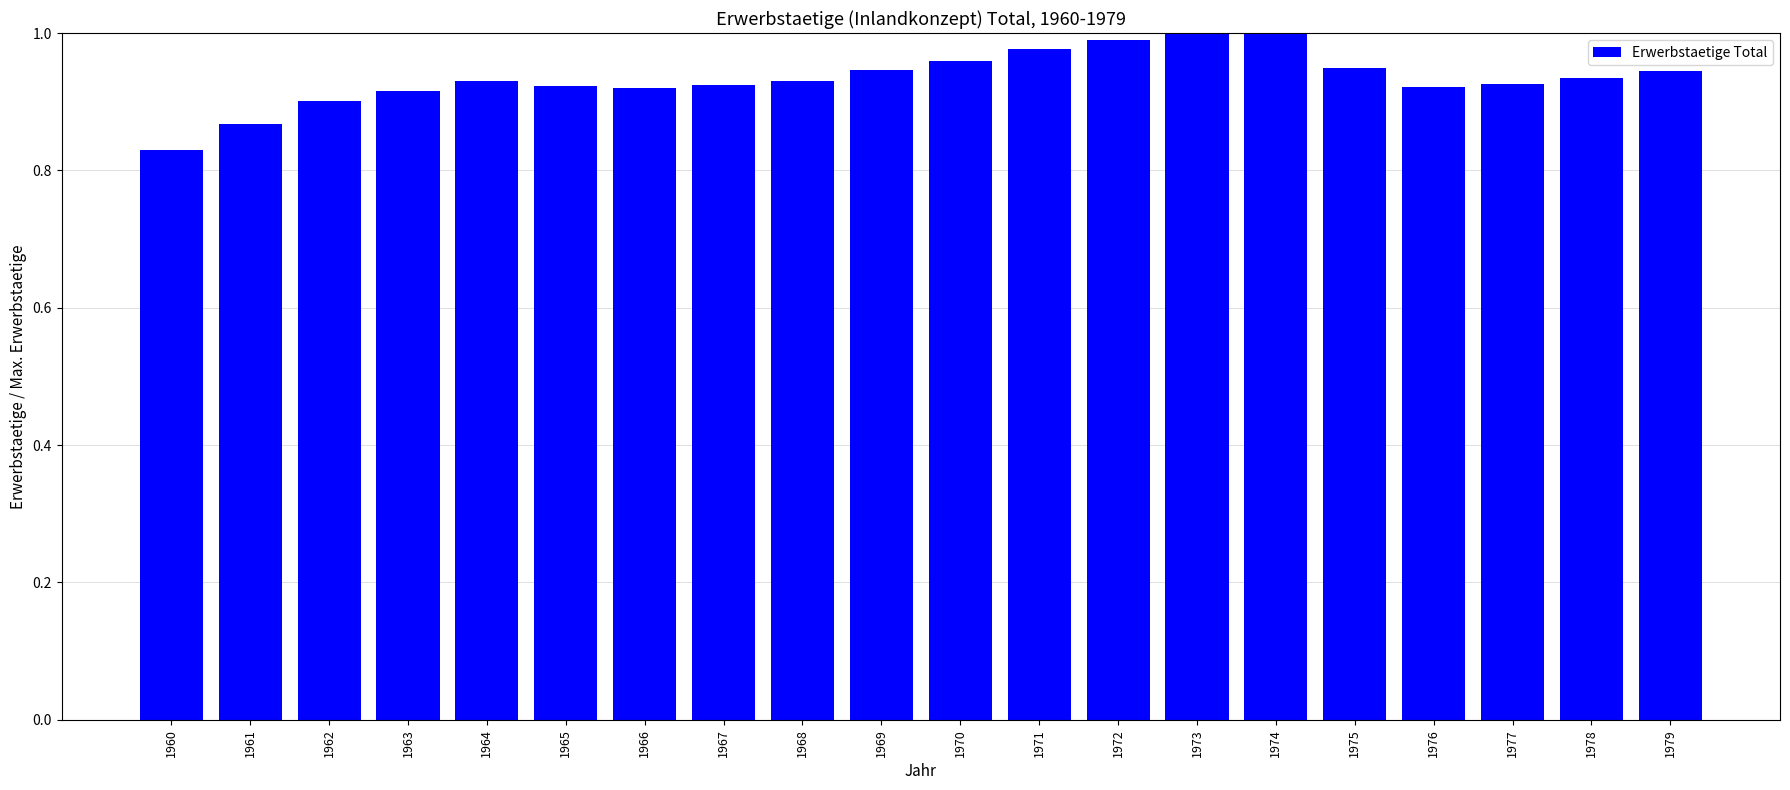

The chart shows a value of 0.9 at 1979. True or false?

True